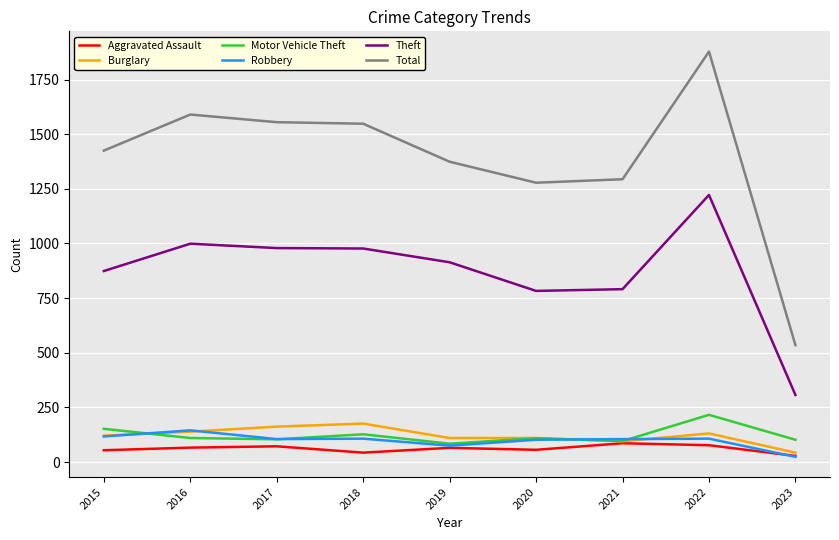

At how many categories does at least one series exceed 359?

9